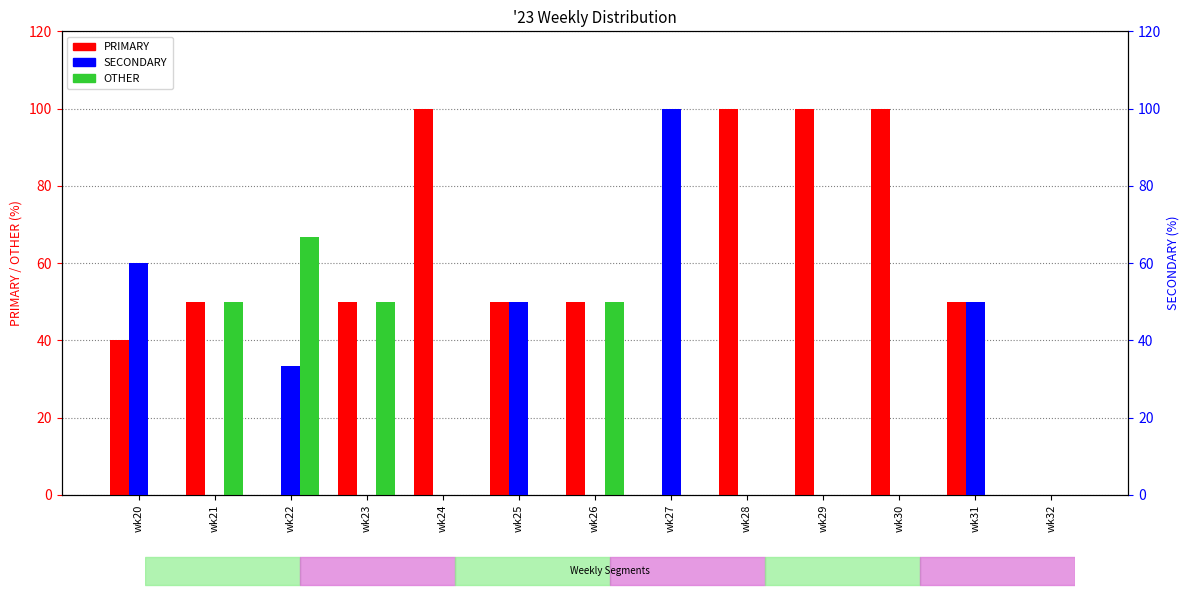

At how many categories does at least one series exceed 96?

5